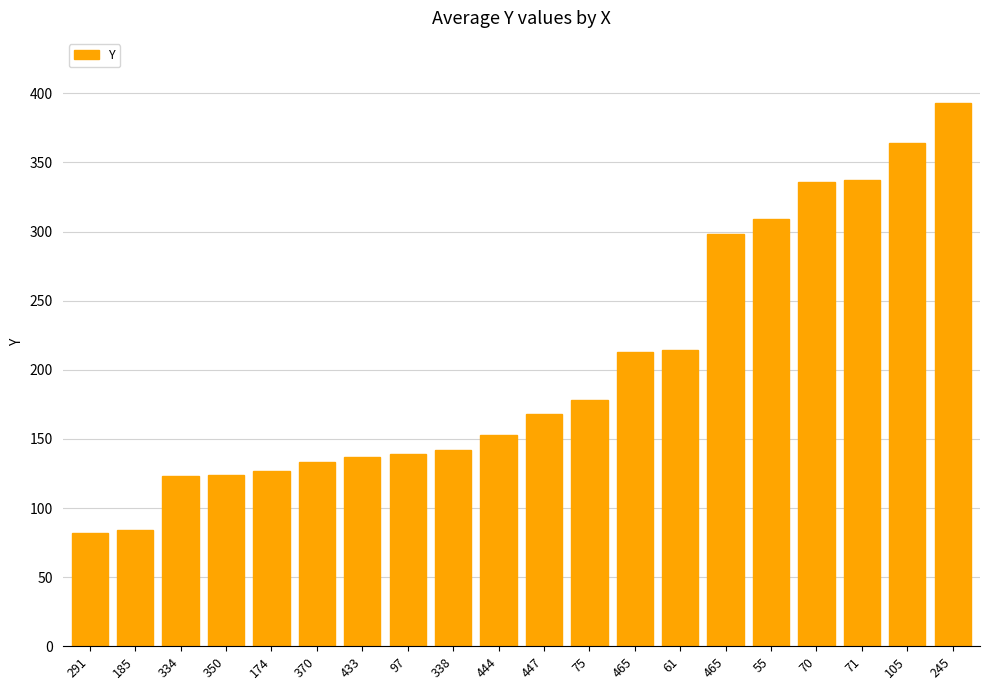

How many data points are less than 168?

10